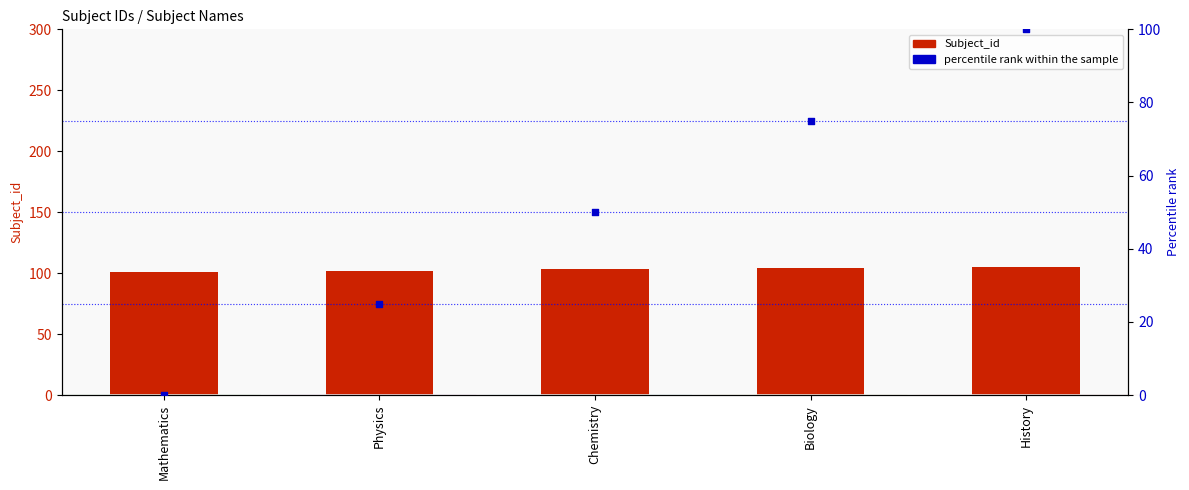

Which series reaches the maximum Y coordinate?

Subject_id